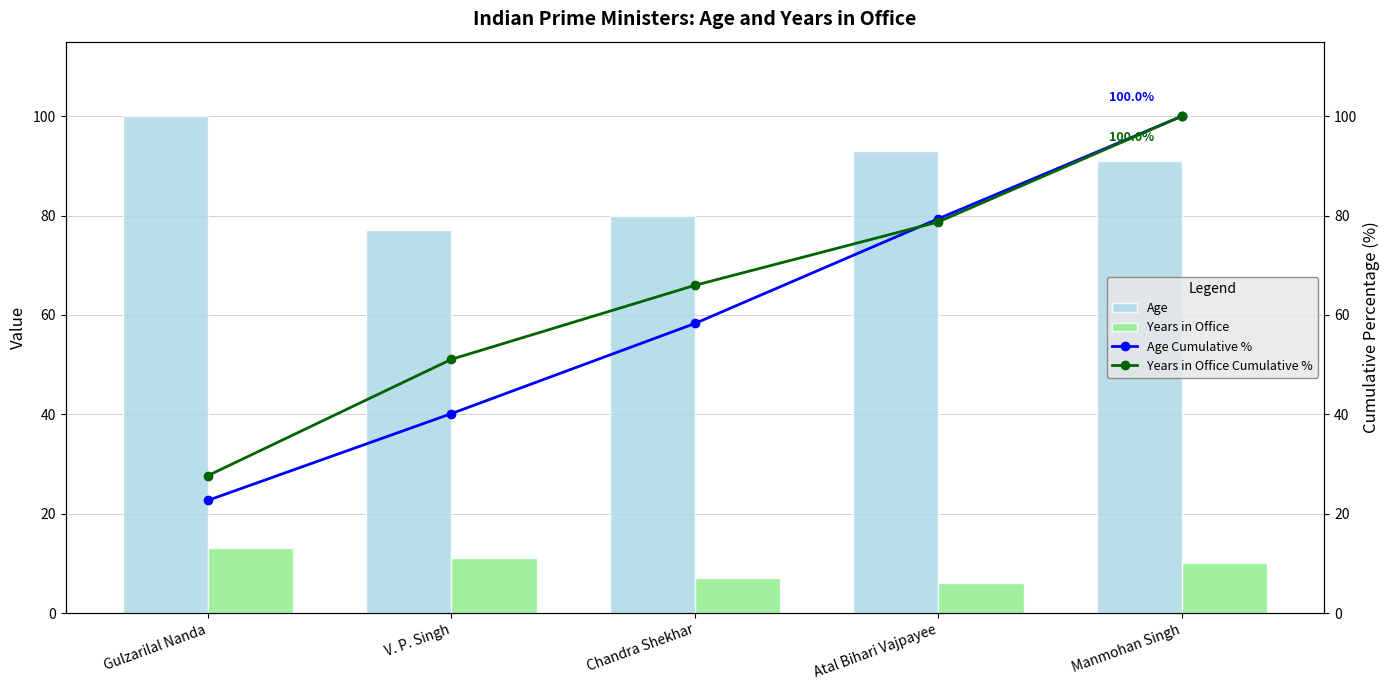

What is the difference between the highest and lowest values at Manmohan Singh?

90.0